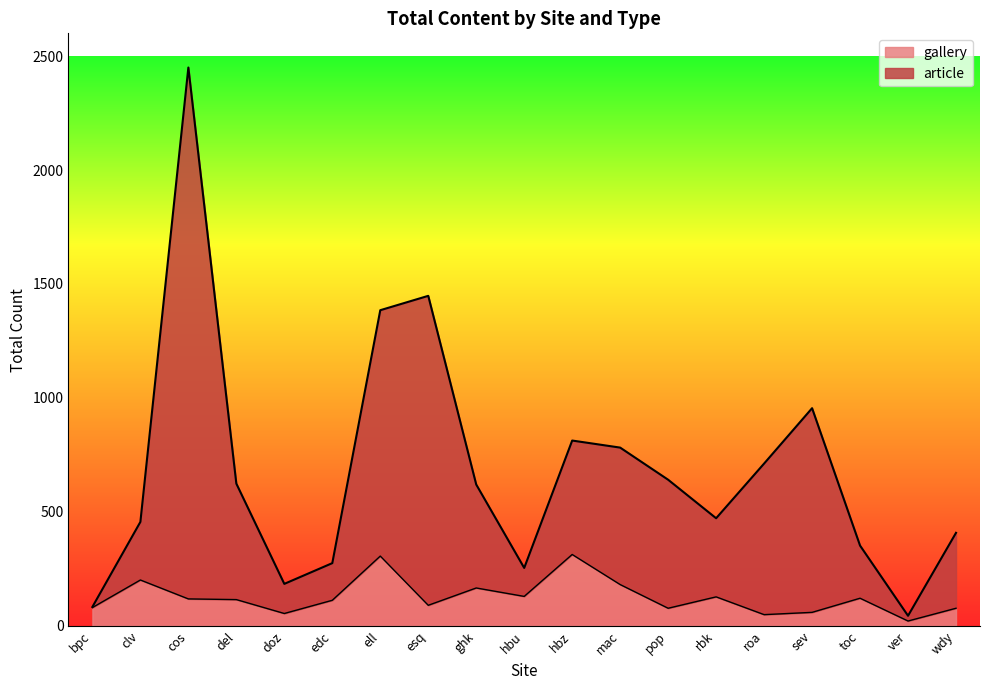

What is the total value across all series at hbz?

813